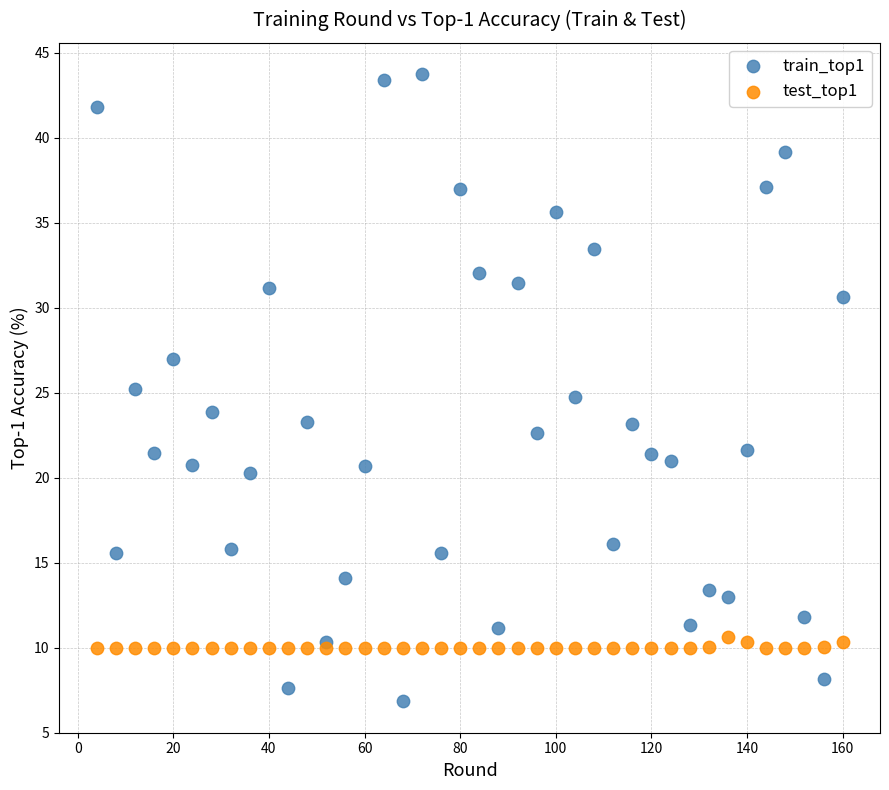

Which series reaches the maximum Y coordinate?

train_top1